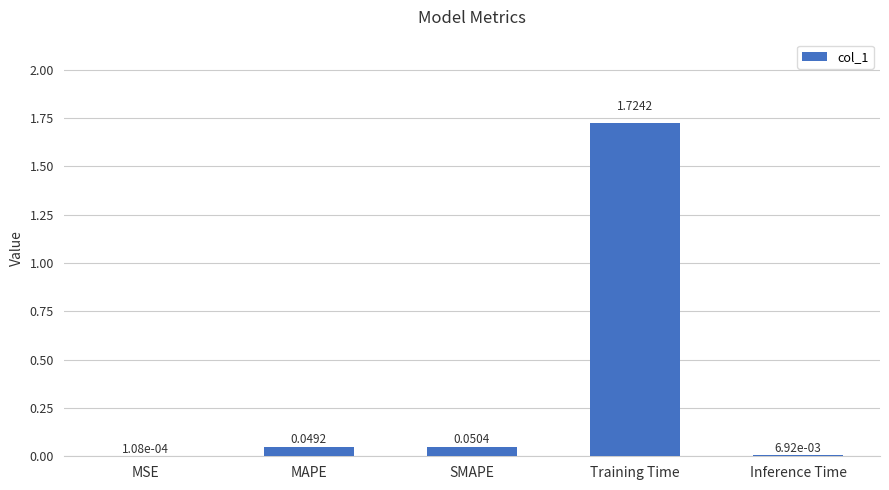

What is the sum of all values?

1.8